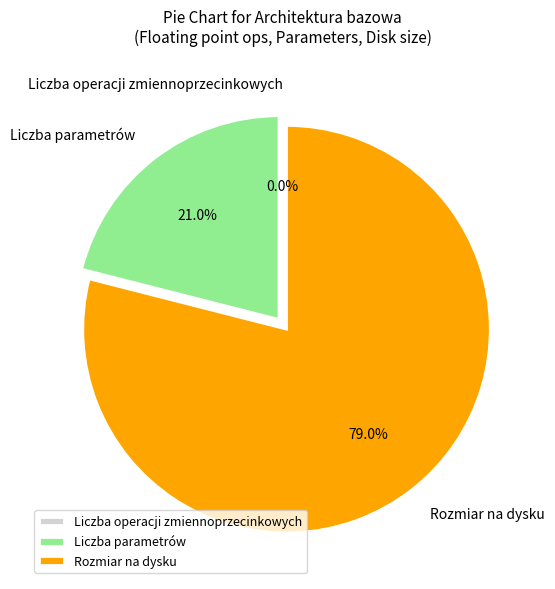

What percentage is the Rozmiar na dysku slice, to the nearest percent?

79%